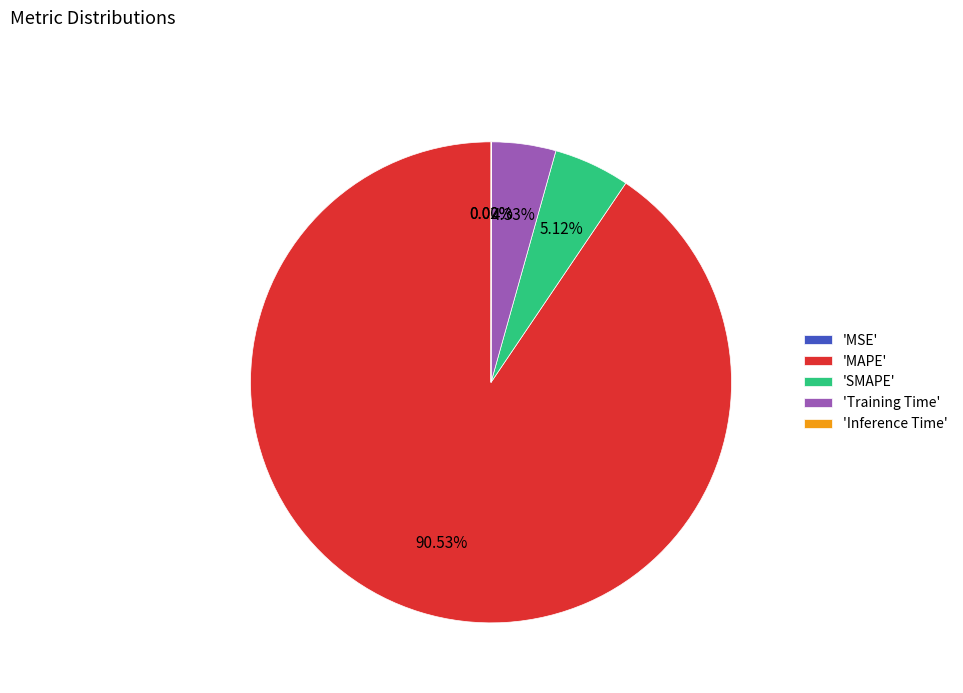

Which category accounts for the majority?

'MAPE'